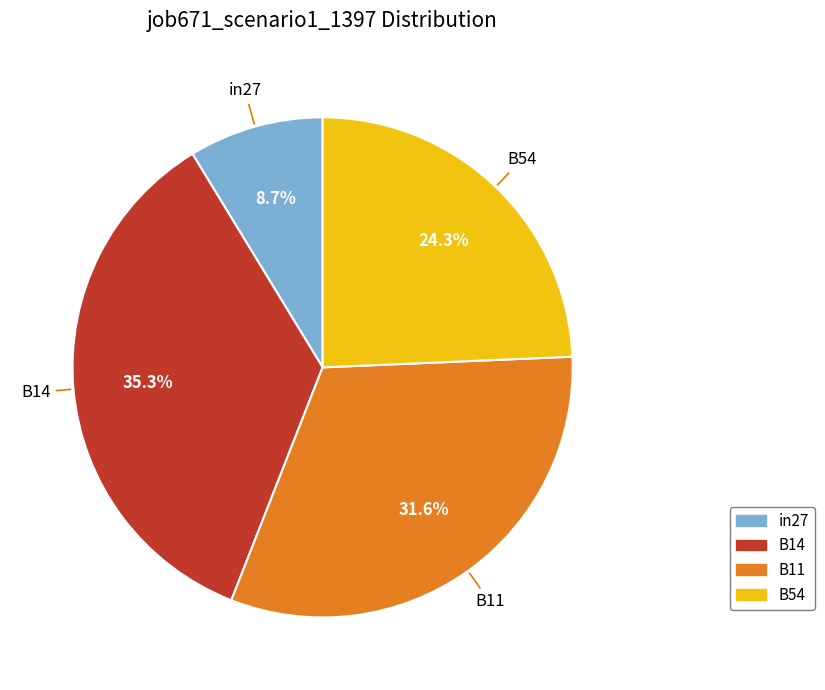

Count the number of slices in the pie.

4